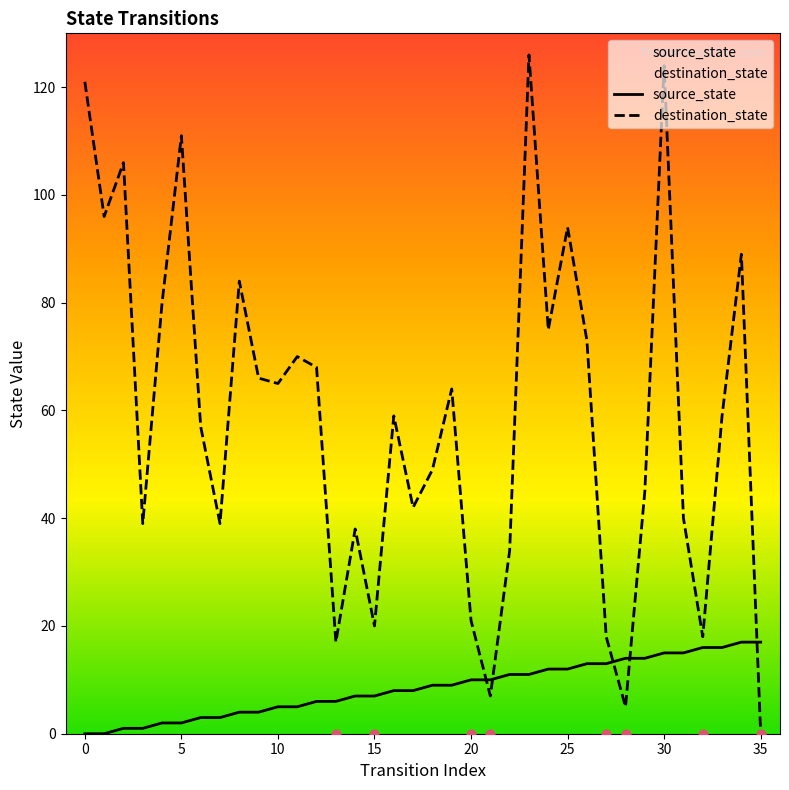

Which series has the largest Y range (max minus min)?

destination_state